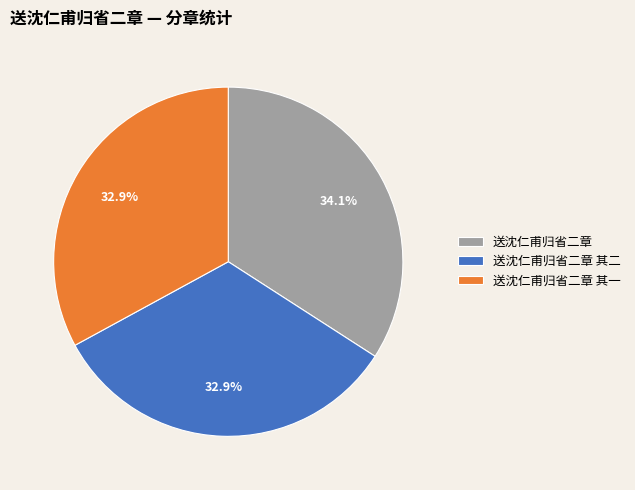

Which slice is the largest?

送沈仁甫归省二章